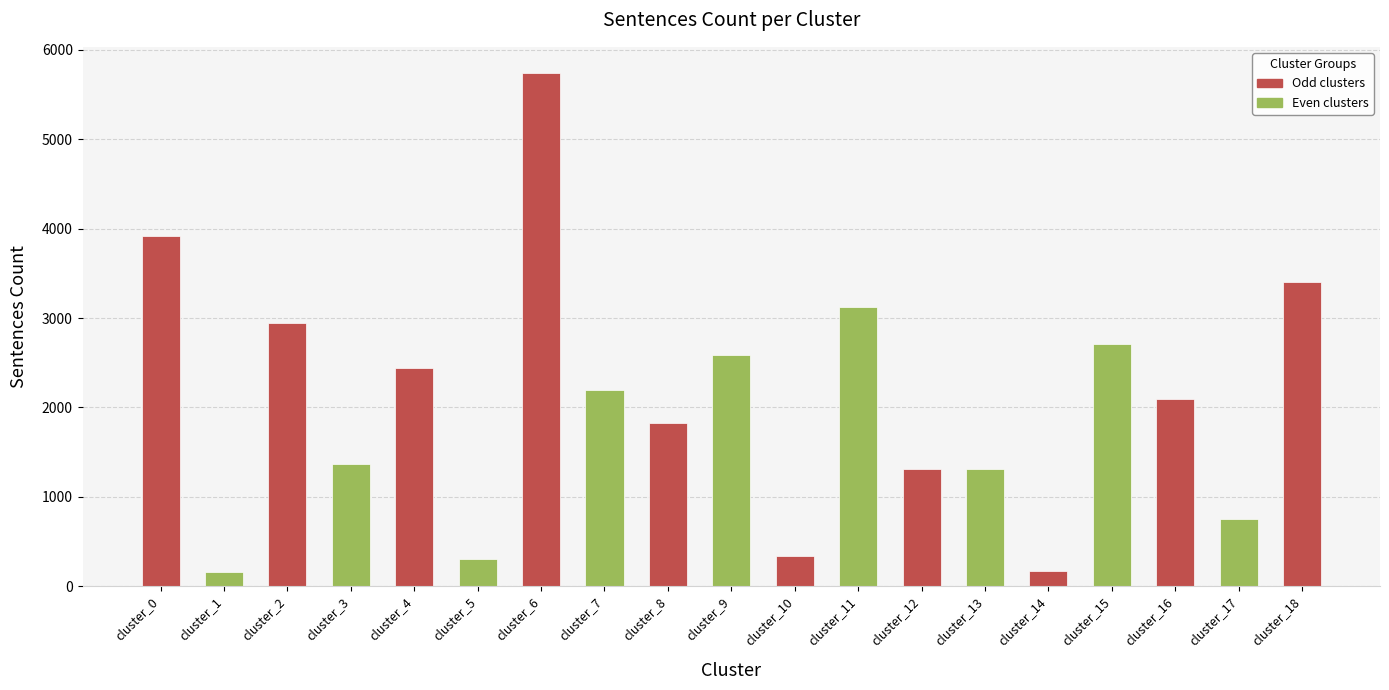

What is the sum of all values?

38715